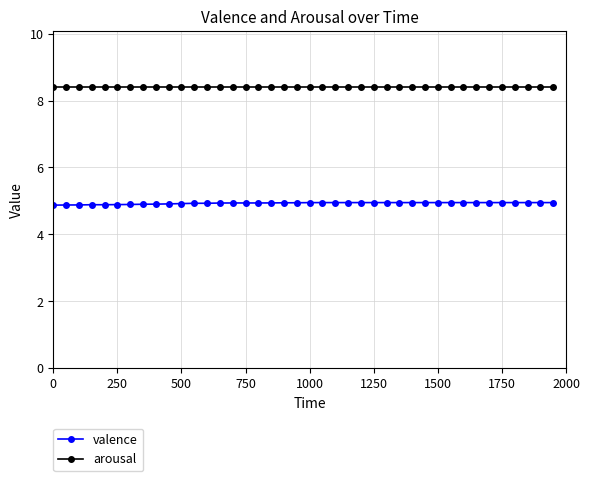

Rank the series by their average value, from lowest to highest.

valence, arousal